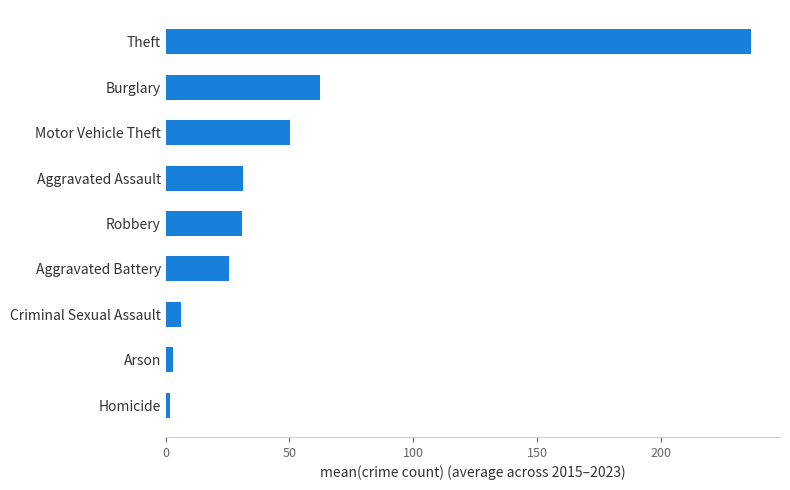

Does the chart contain any negative values?

No